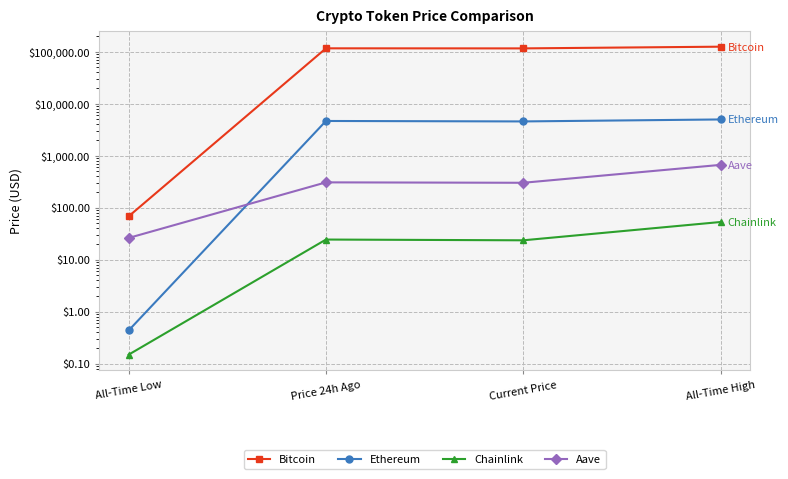

List the labels in order of Aave value, smallest first.

All-Time Low, Current Price, Price 24h Ago, All-Time High